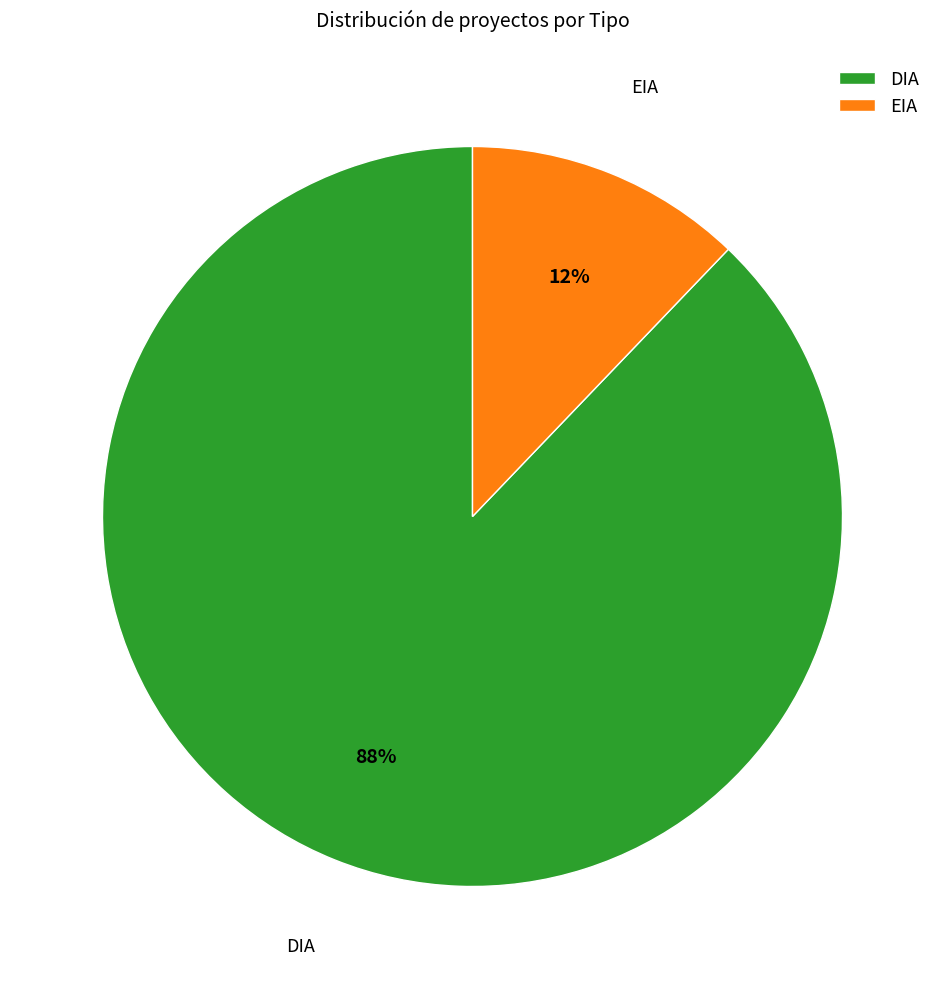

To the nearest percent, what is the combined percentage of EIA and DIA?

100%